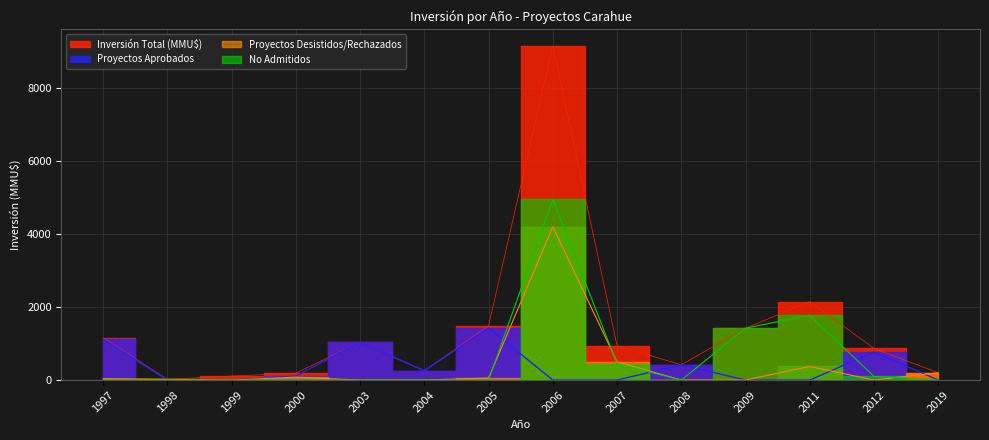

At which label is Proyectos Aprobados closest to 714?

2012